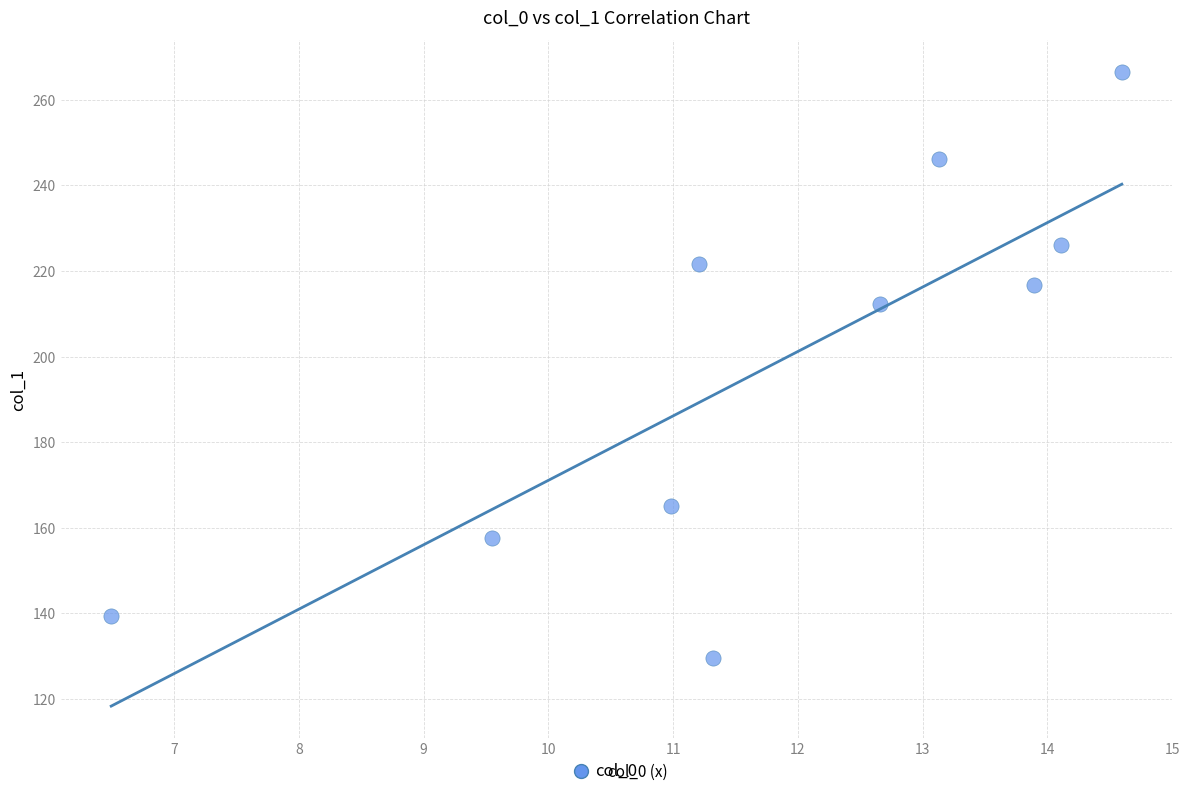

What is the average Y value?

198.1